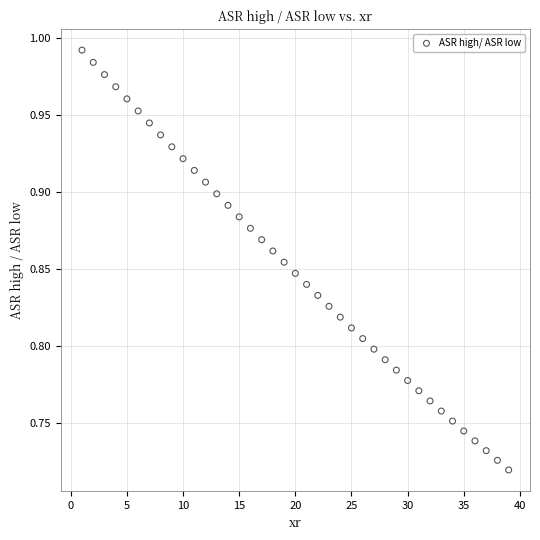

What is the range of X values (max minus min)?

38.0